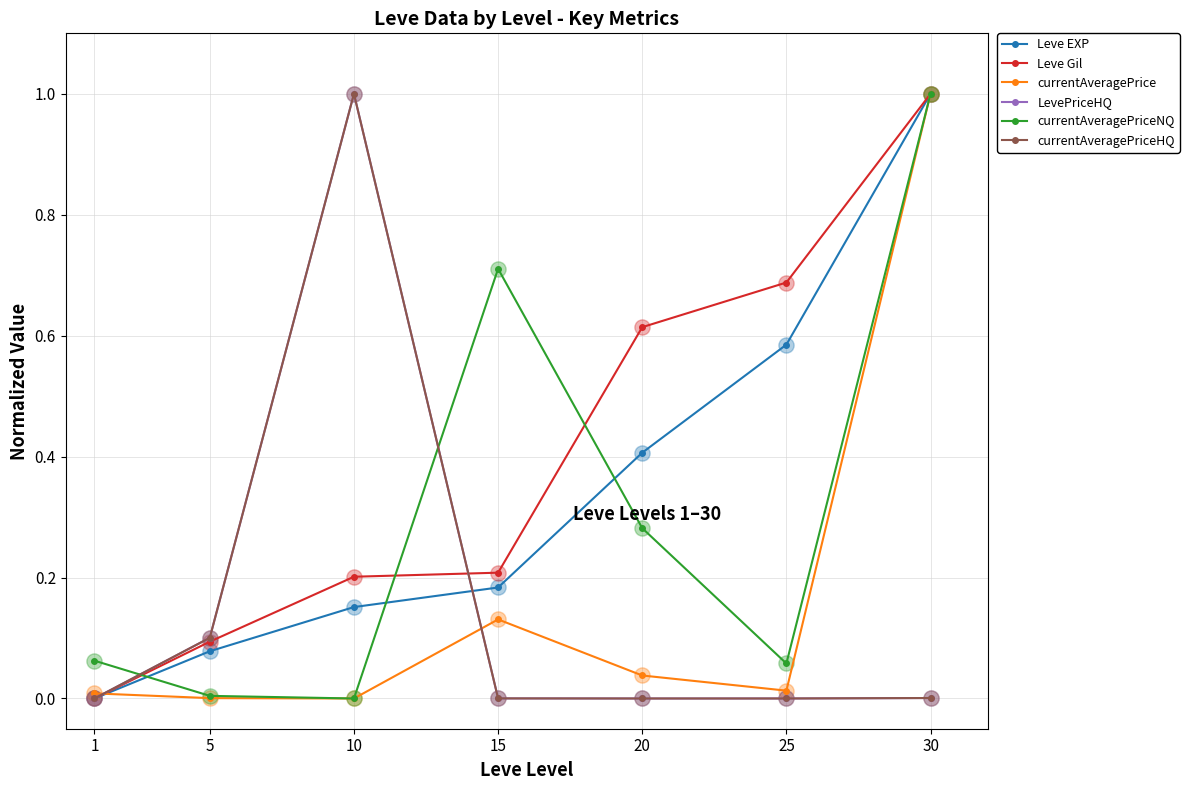

What is the total value across all series at 15?

1.2